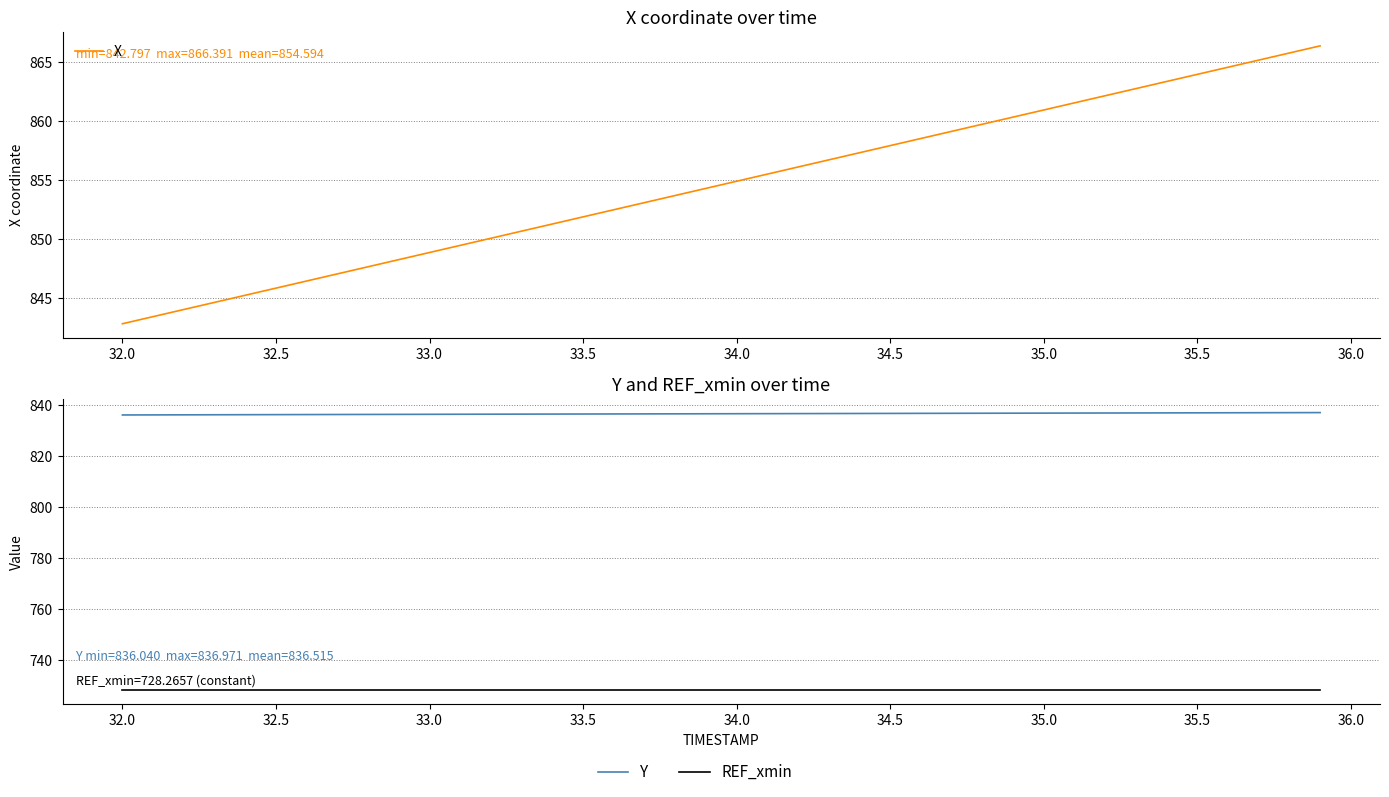

What is the smallest value displayed?

728.3